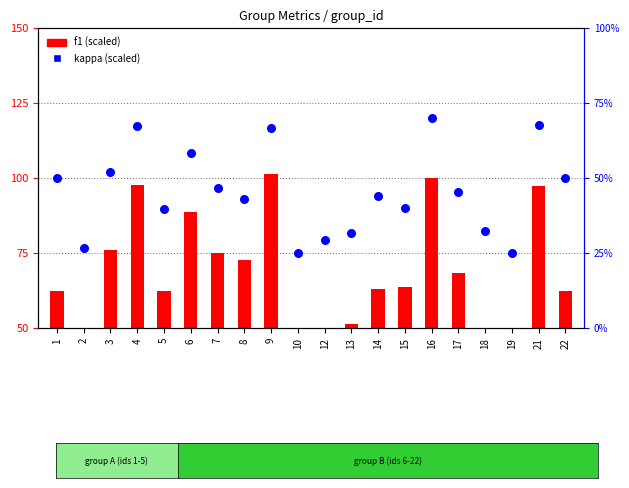

At how many categories does at least one series exceed 27?

20